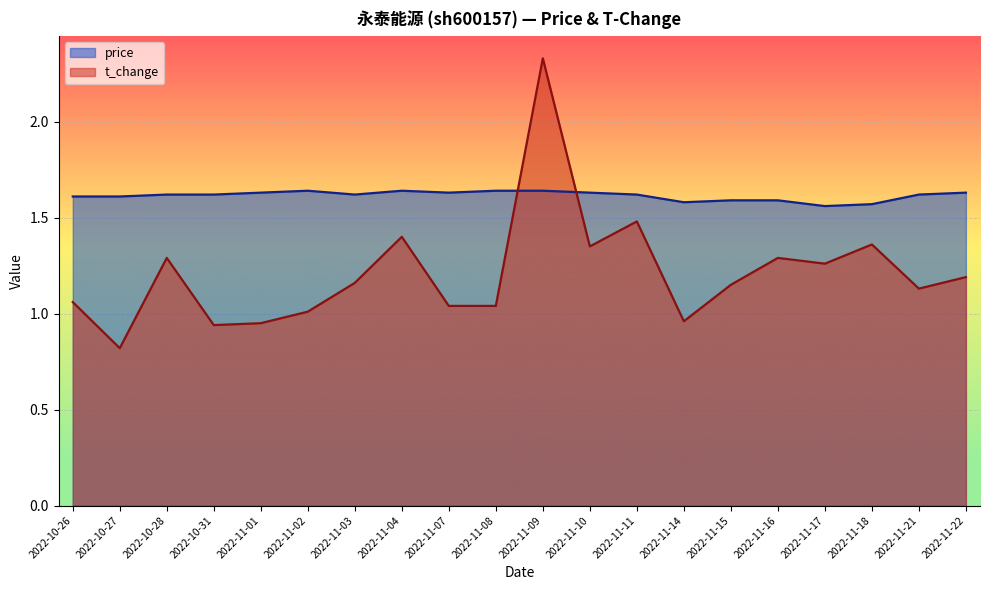

The price series shows 2.7 at 2022-11-17. True or false?

False